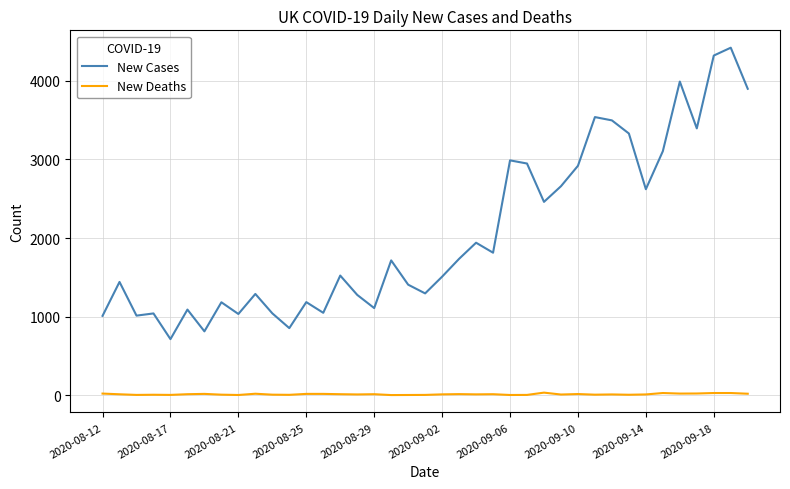

Which series has the widest spread of values?

New Cases